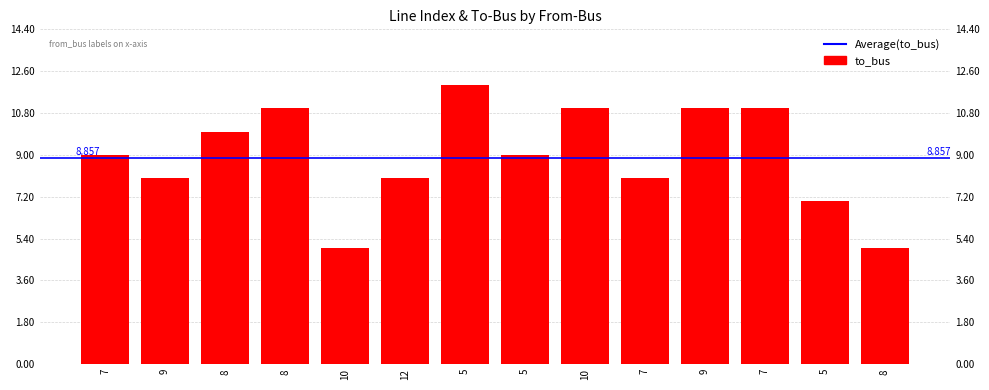

What is the ratio of the value at 7 to the value at 5?

1.0